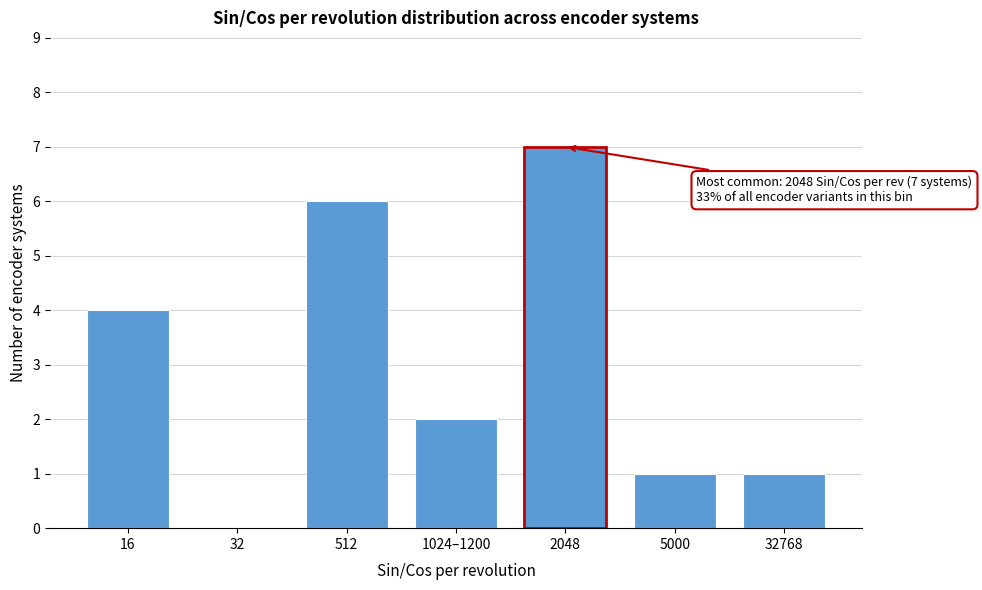

Reading left to right, list all the values displayed in this chart.

16=4	32=0	512=6	1024–1200=2	2048=7	5000=1	32768=1